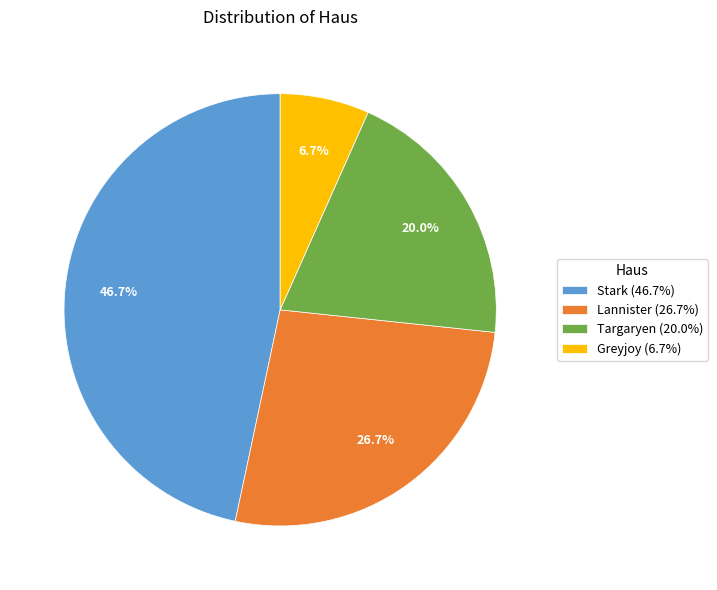

Does Lannister account for over 50% of the chart?

No